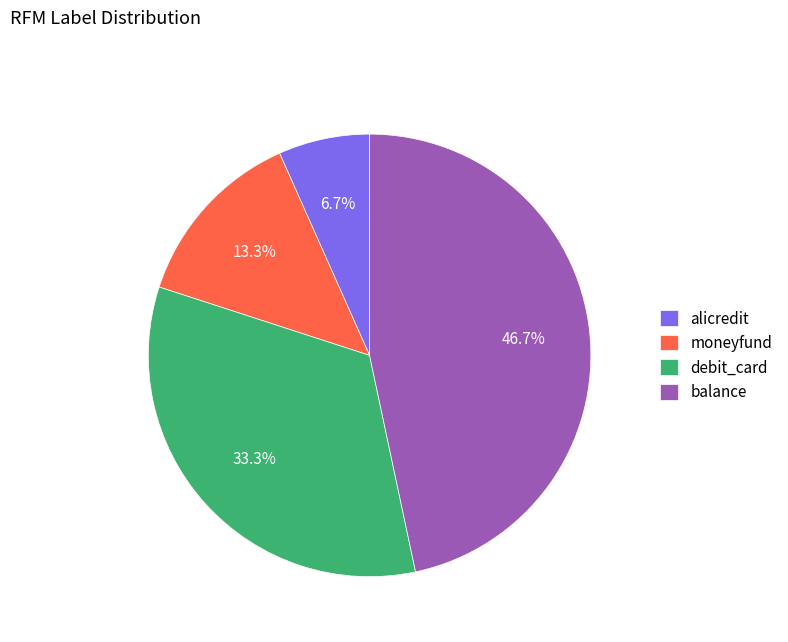

To the nearest percent, what is the difference between the alicredit and balance slice percentages?

40%